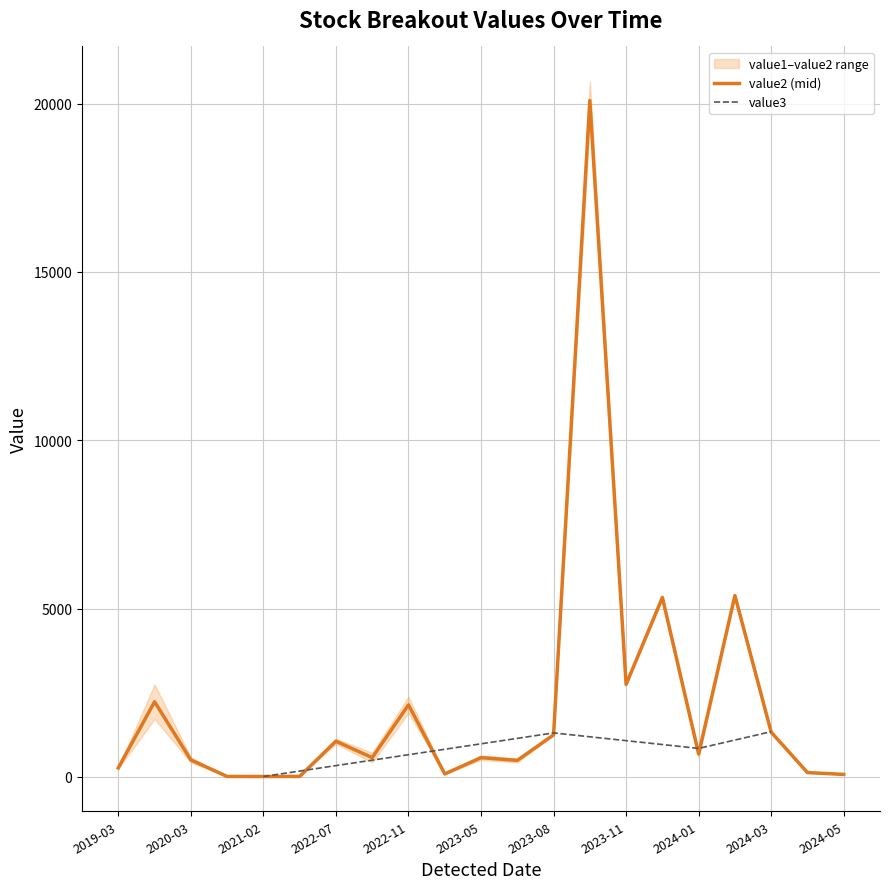

How many data points does each series have?

21